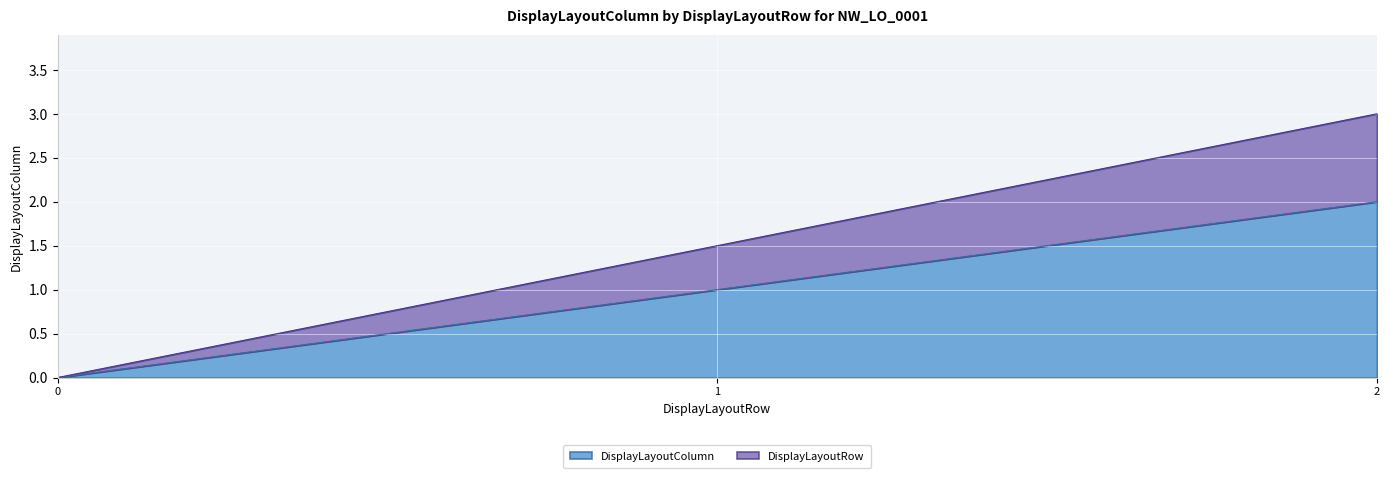

True or false: DisplayLayoutColumn has a value of 0.0 at 0.

True